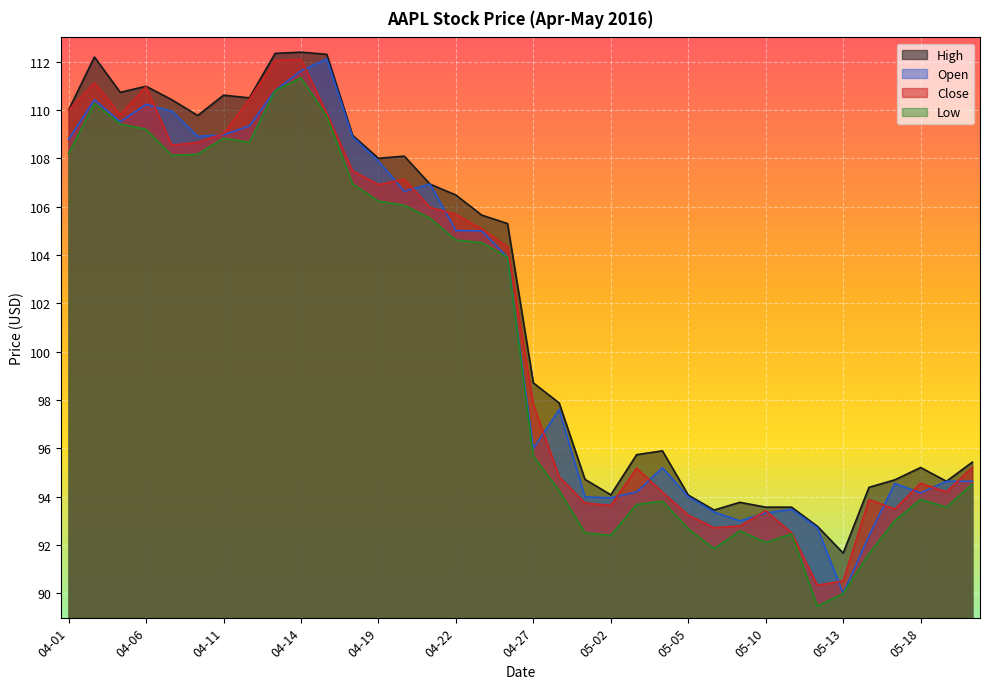

In Low, how many points are higher than both neighbors (excluding endpoints)?

7